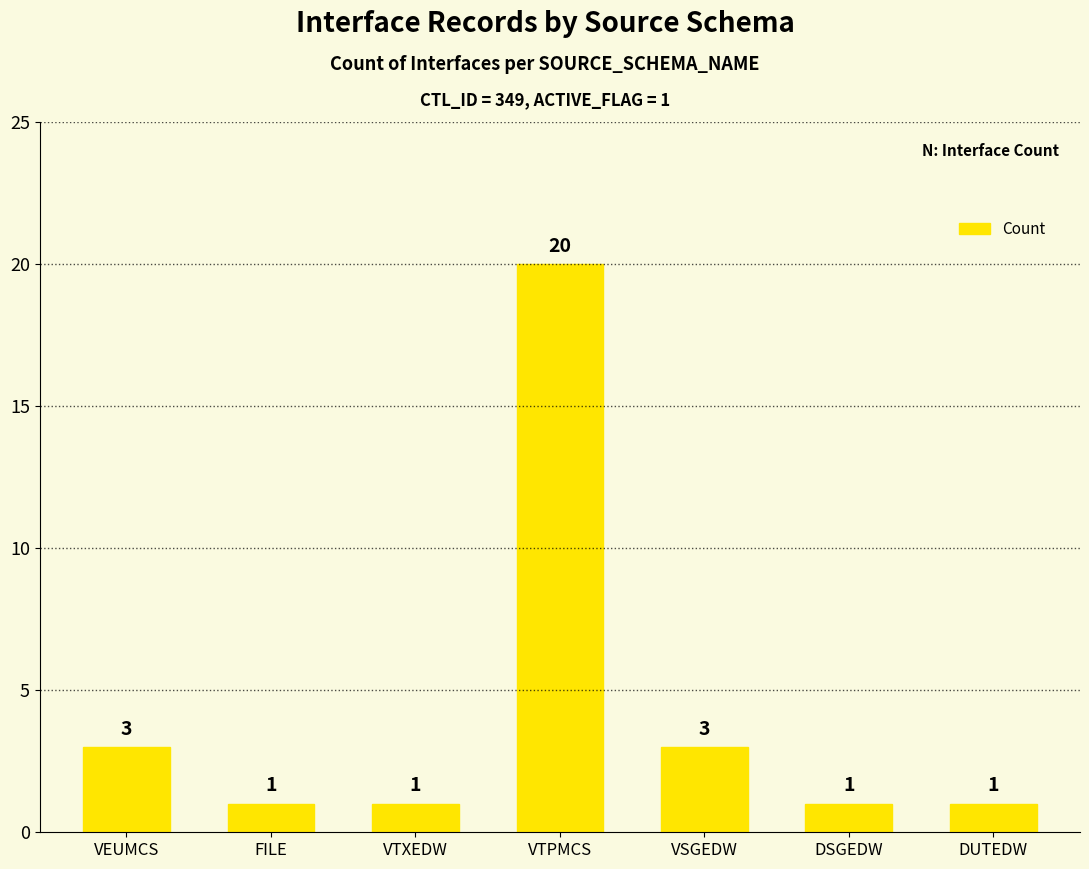

Are the bars horizontal?

No